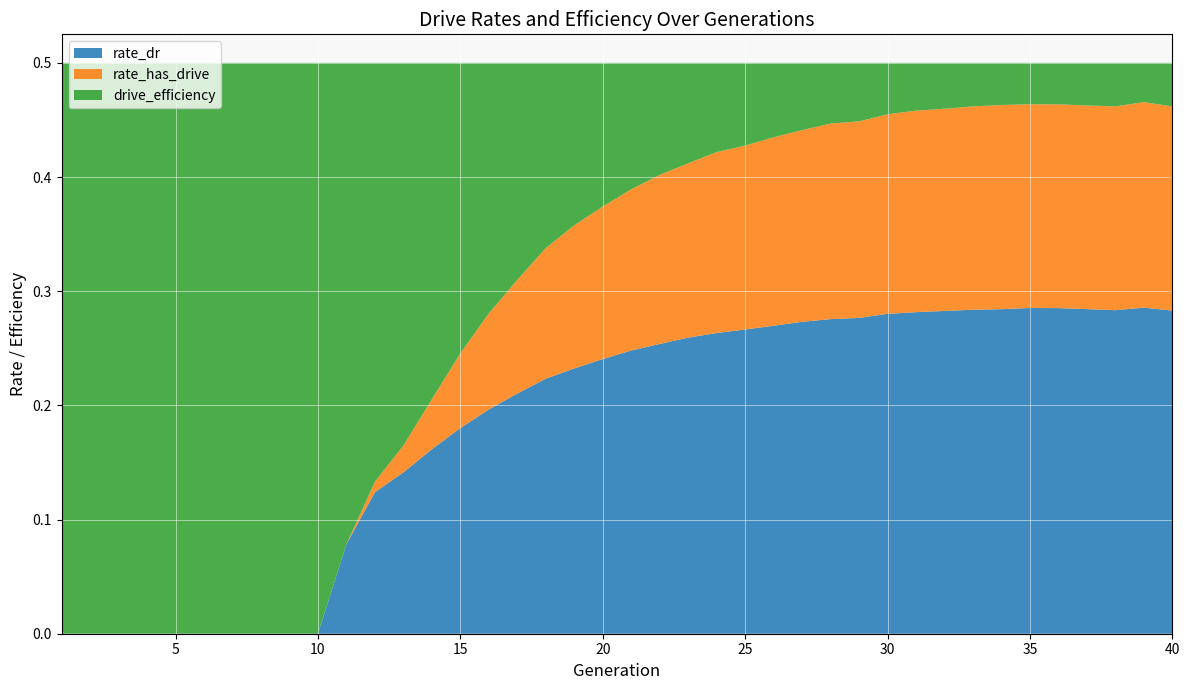

Reading left to right, what are all the values shown in this chart?

rate_dr: 1=0.0	2=0.0	3=0.0	4=0.0	5=0.0	6=0.0	7=0.0	8=0.0	9=0.0	10=0.0	11=0.1	12=0.1	13=0.1	14=0.2	15=0.2	16=0.2	17=0.2	18=0.2	19=0.2	20=0.2	21=0.2	22=0.3	23=0.3	24=0.3	25=0.3	26=0.3	27=0.3	28=0.3	29=0.3	30=0.3	31=0.3	32=0.3	33=0.3	34=0.3	35=0.3	36=0.3	37=0.3	38=0.3	39=0.3	40=0.3
rate_has_drive: 1=0.0	2=0.0	3=0.0	4=0.0	5=0.0	6=0.0	7=0.0	8=0.0	9=0.0	10=0.0	11=0.1	12=0.1	13=0.2	14=0.2	15=0.2	16=0.3	17=0.3	18=0.3	19=0.4	20=0.4	21=0.4	22=0.4	23=0.4	24=0.4	25=0.4	26=0.4	27=0.4	28=0.4	29=0.4	30=0.5	31=0.5	32=0.5	33=0.5	34=0.5	35=0.5	36=0.5	37=0.5	38=0.5	39=0.5	40=0.5
drive_efficiency: 1=0.5	2=0.5	3=0.5	4=0.5	5=0.5	6=0.5	7=0.5	8=0.5	9=0.5	10=0.5	11=0.5	12=0.5	13=0.5	14=0.5	15=0.5	16=0.5	17=0.5	18=0.5	19=0.5	20=0.5	21=0.5	22=0.5	23=0.5	24=0.5	25=0.5	26=0.5	27=0.5	28=0.5	29=0.5	30=0.5	31=0.5	32=0.5	33=0.5	34=0.5	35=0.5	36=0.5	37=0.5	38=0.5	39=0.5	40=0.5